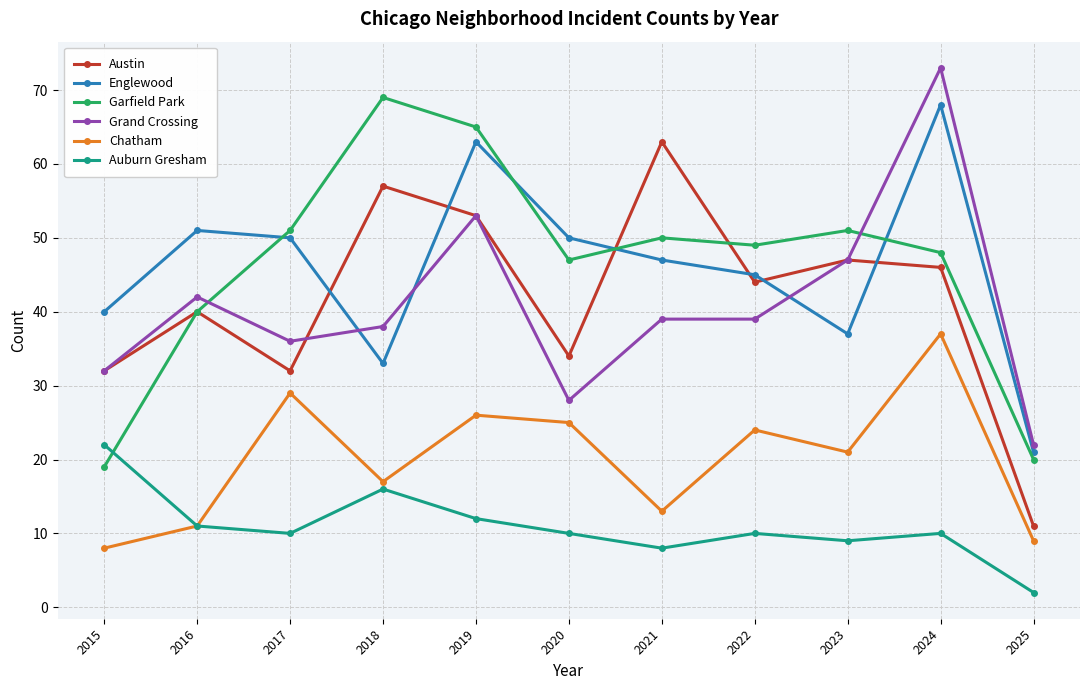

Is it true that Chatham equals 7 at 2022?

False